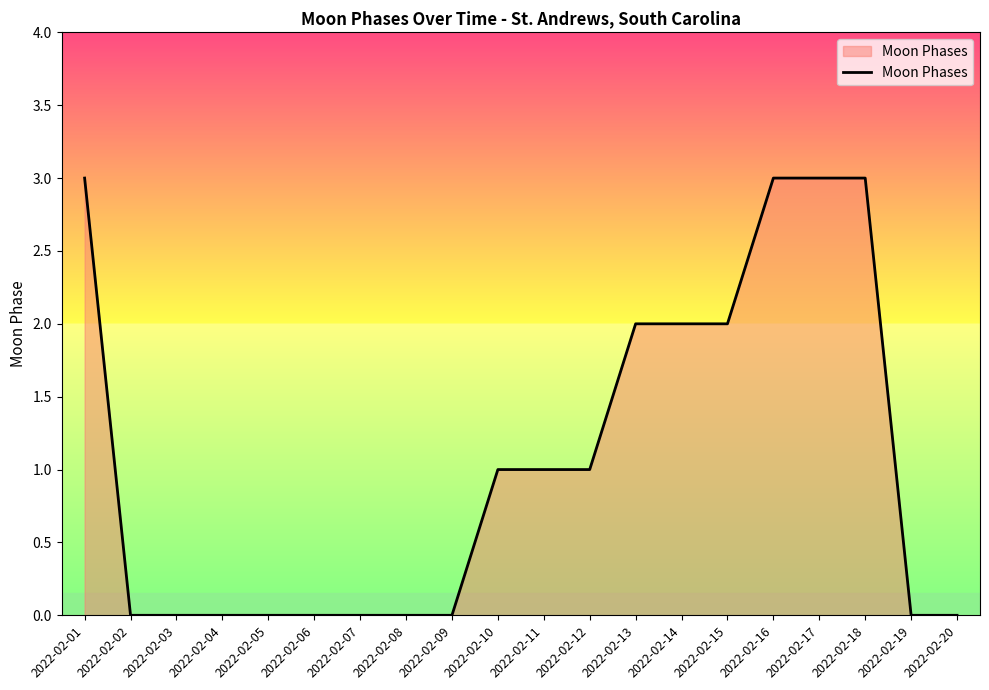

What is the maximum value shown in the chart?

3